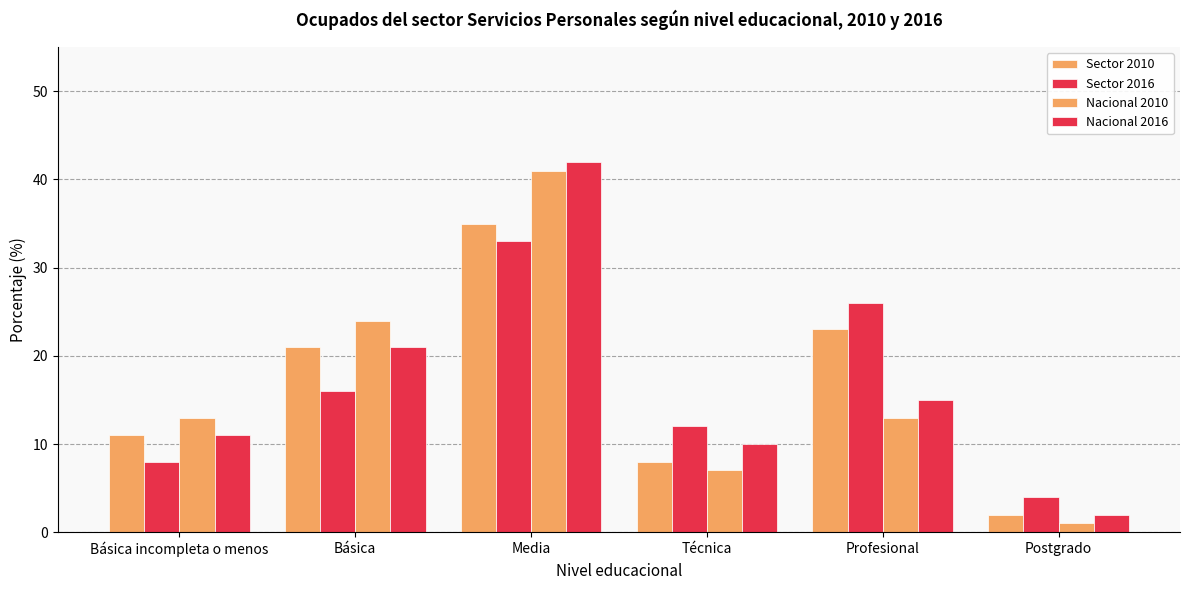

How many values in the Sector 2016 series are below 16?

3